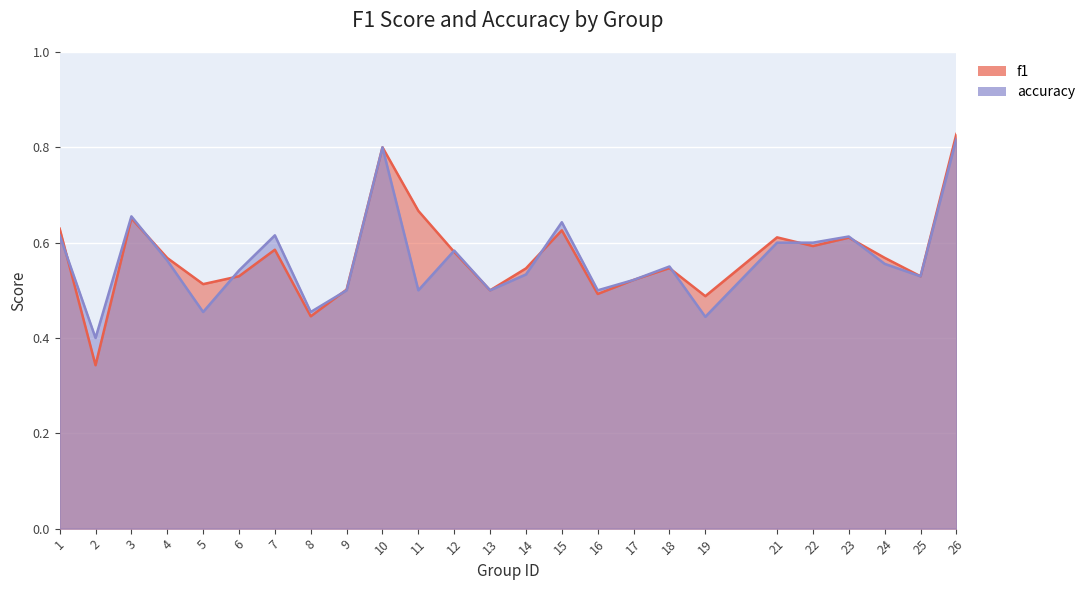

Which series changed the most between 7 and 17?

accuracy